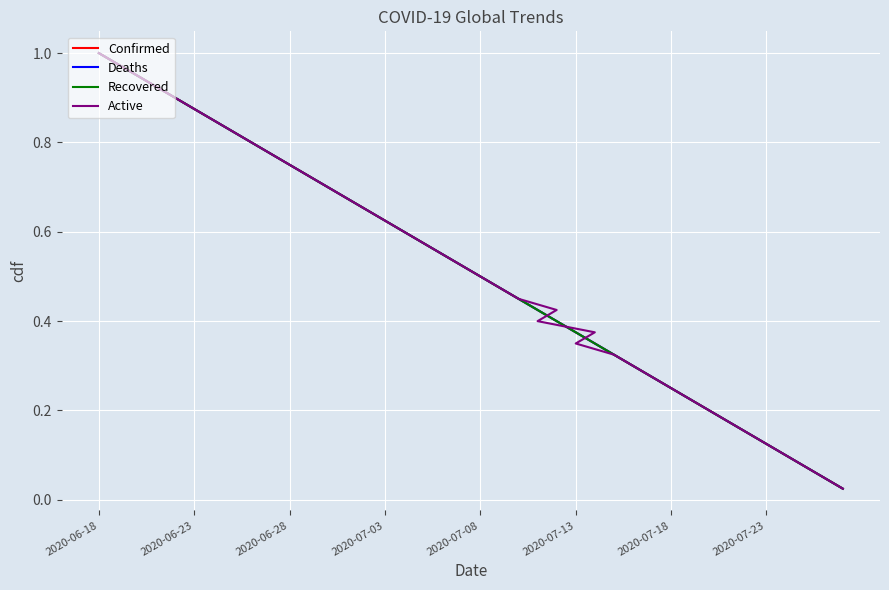

True or false: Confirmed has more than 1 interior local peaks.

False